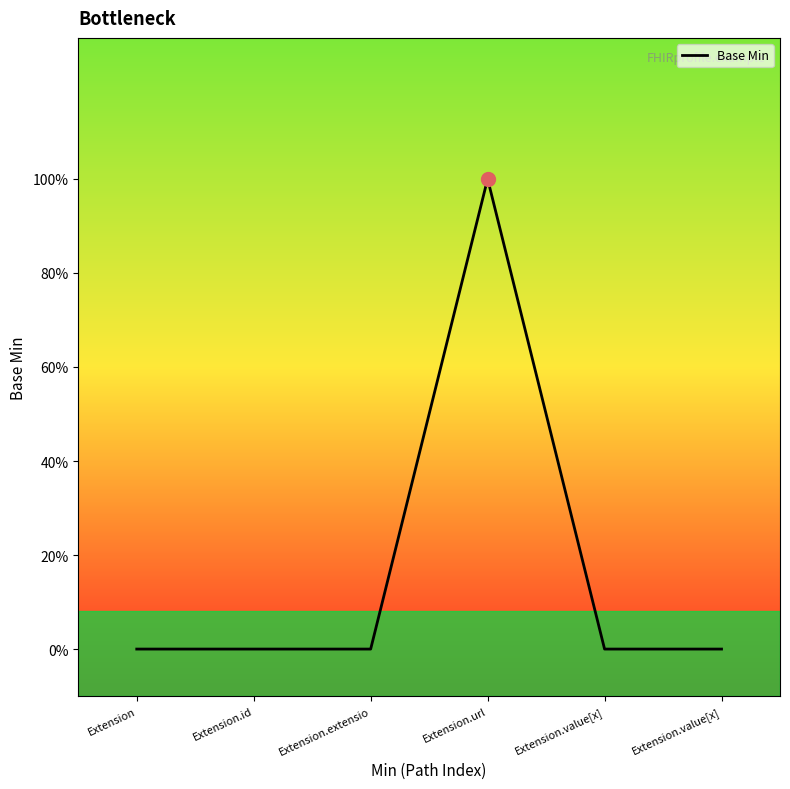

Reading left to right, what are all the values shown in this chart?

Extension=0	Extension.id=0	Extension.extensio=0	Extension.url=1	Extension.value[x]=0	Extension.value[x]=0